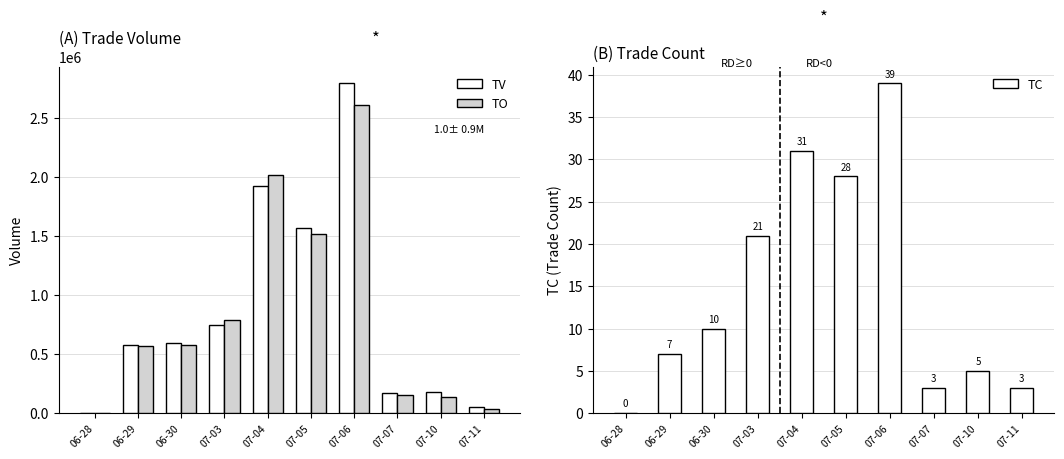

How many categories are shown in the chart?

10